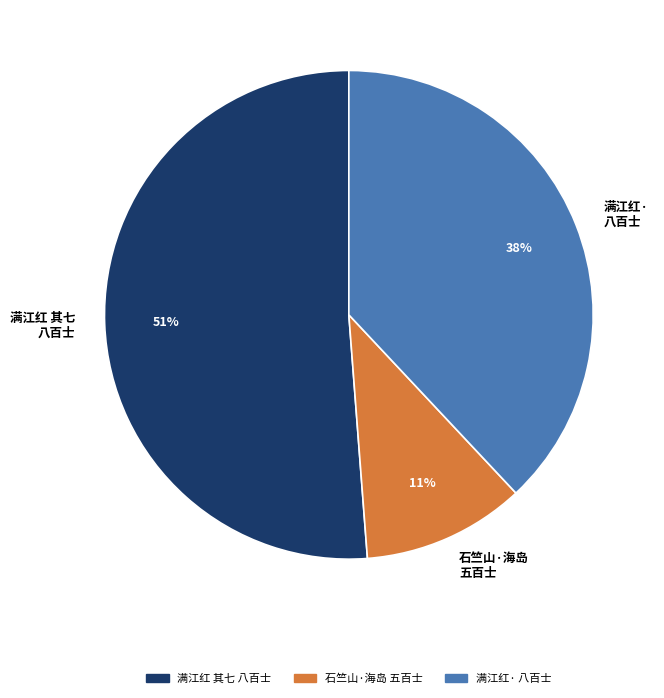

How many slices are in this pie chart?

3